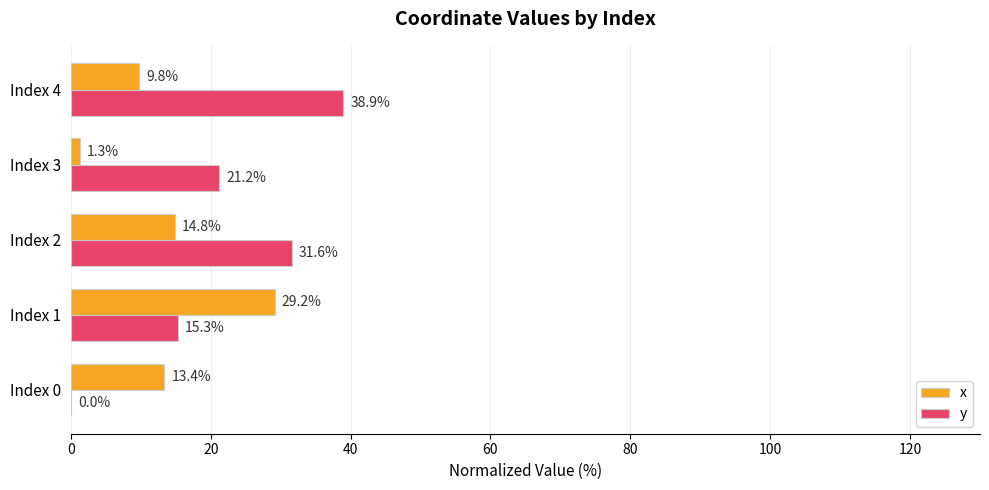

What is the total value across all series at Index 0?

13.4